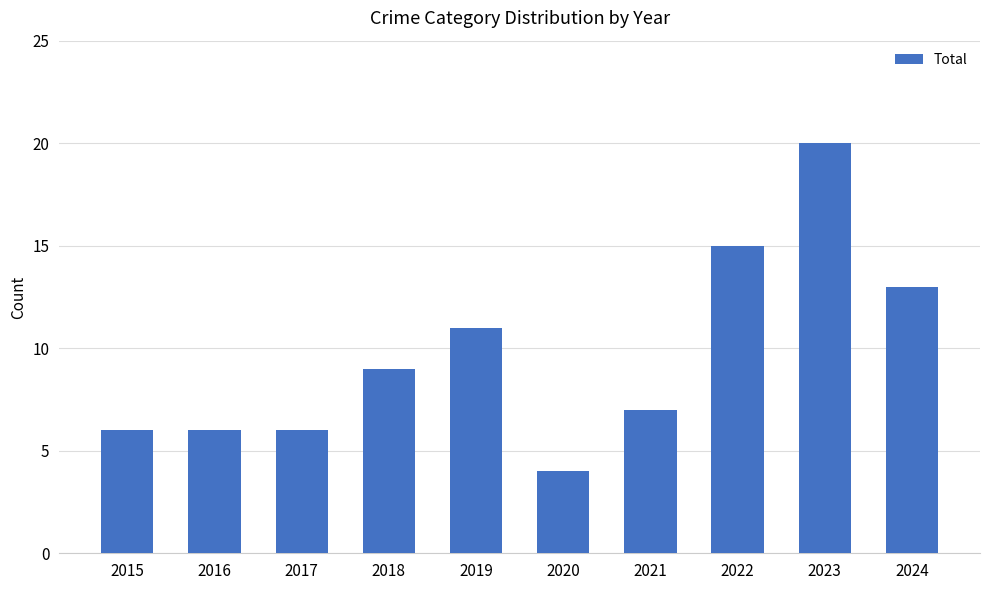

What is the change in value from 2019 to 2020?

-7